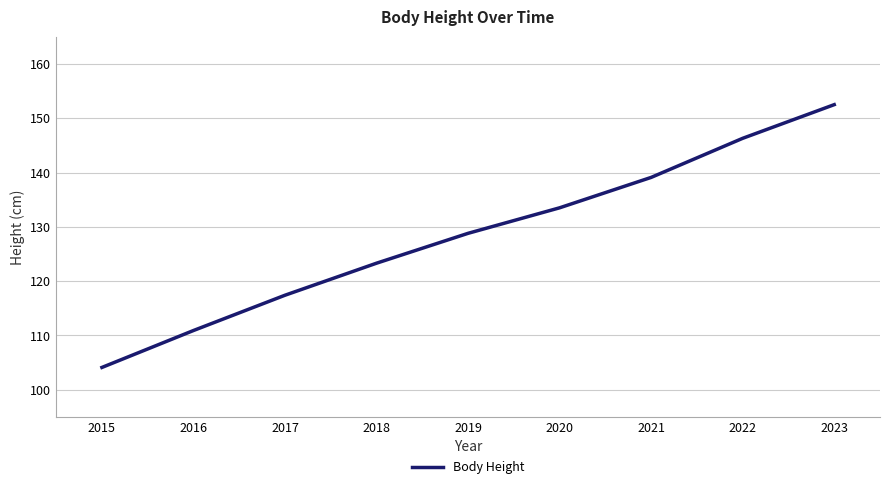

What is the approximate value at 2023?

152.5